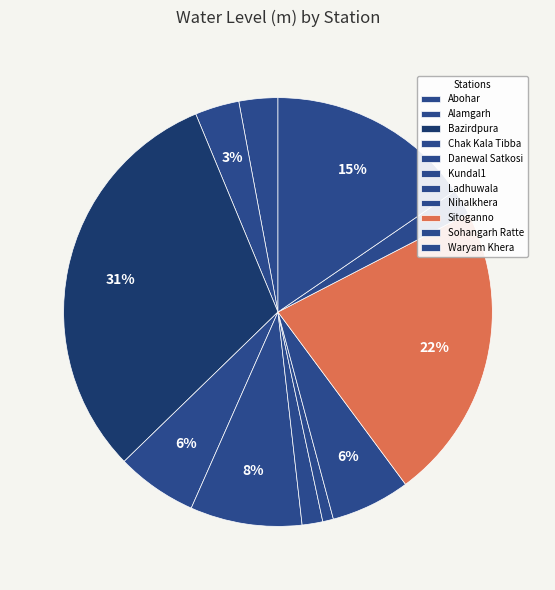

How many segments does this pie chart have?

11